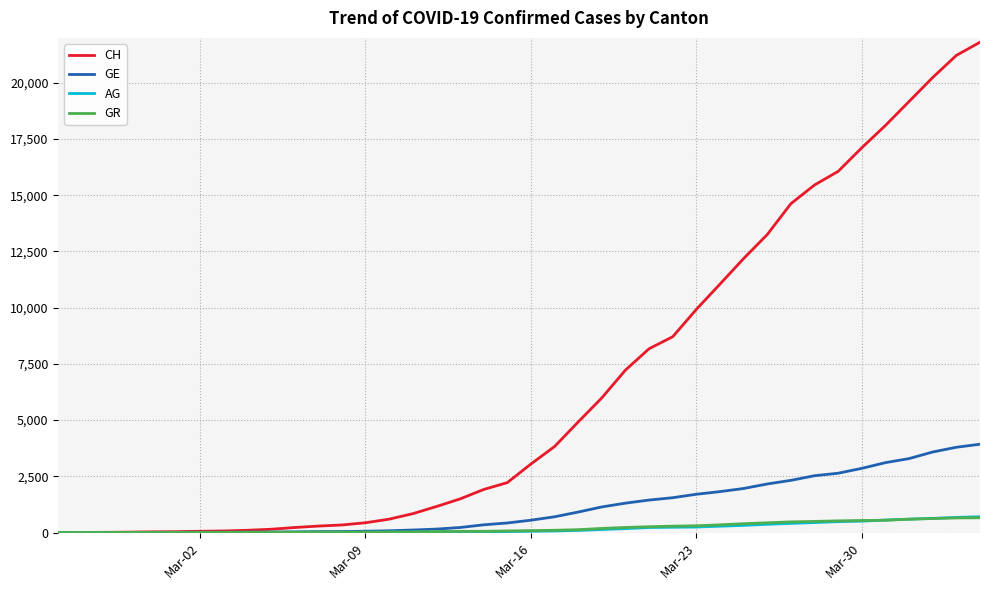

Which series has the largest total across all categories?

CH